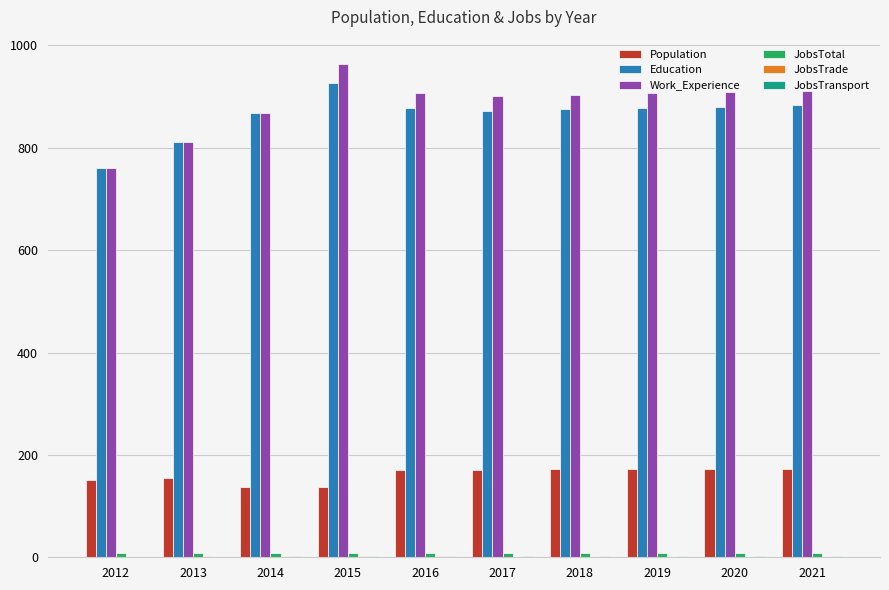

What is the sum of all Work_Experience values?

8840